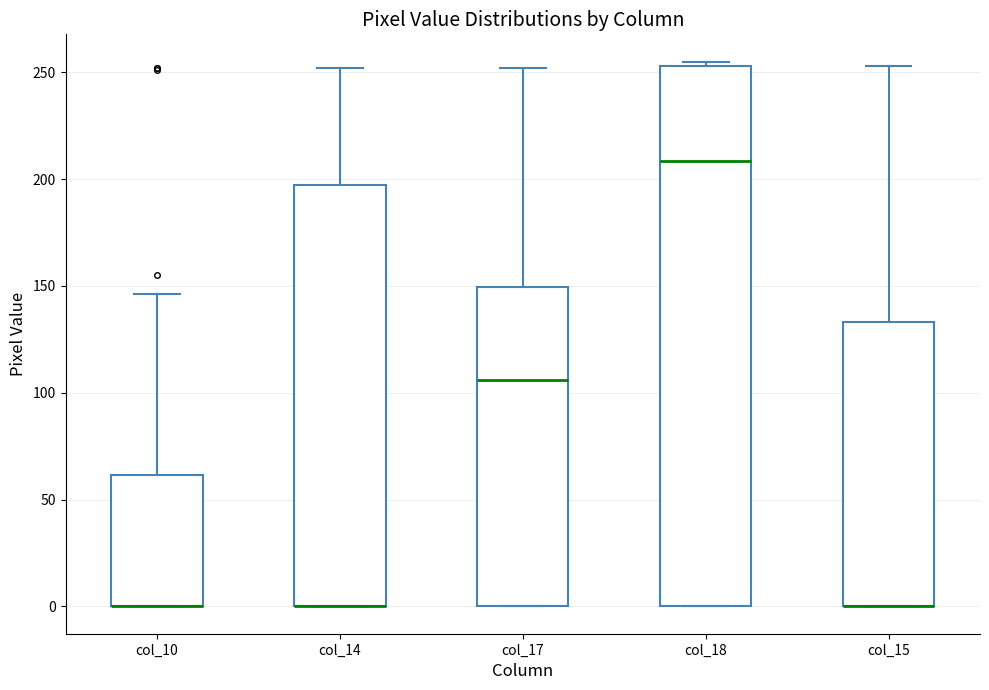

Which box is the tallest, from its lower edge to its upper edge?

col_18